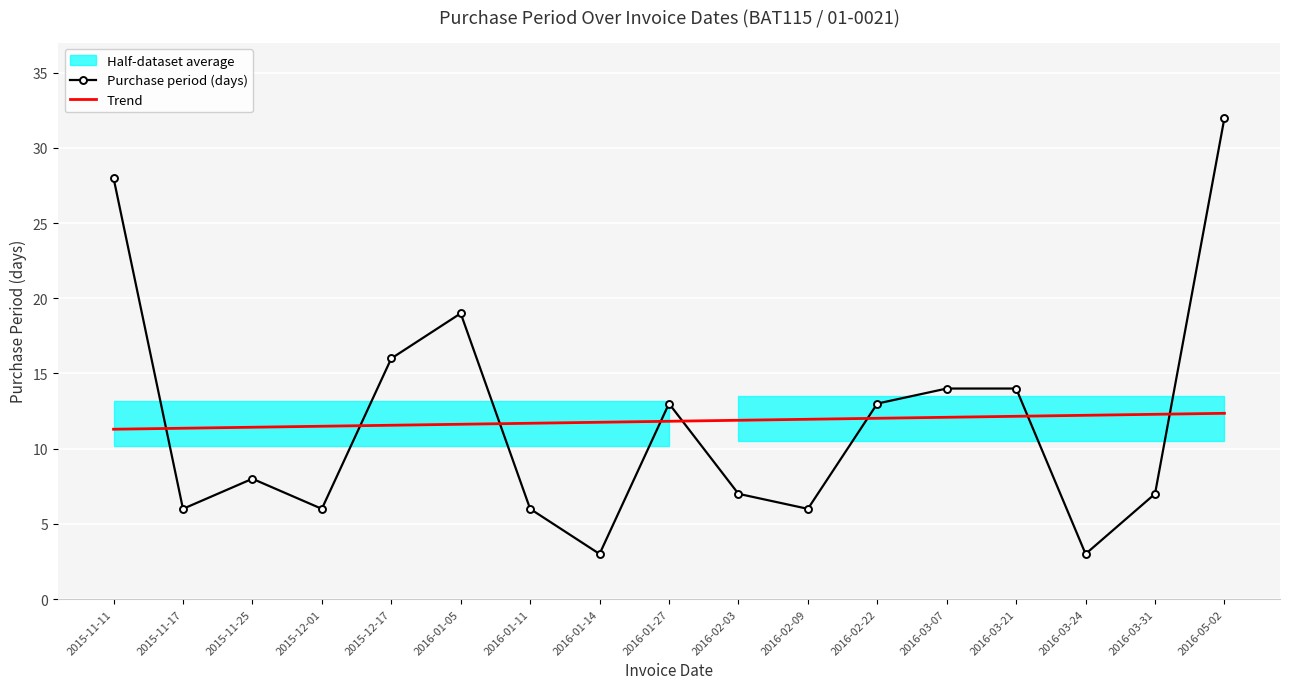

Where do Purchase period (days) and Trend first cross each other?

2015-11-11 and 2015-11-17